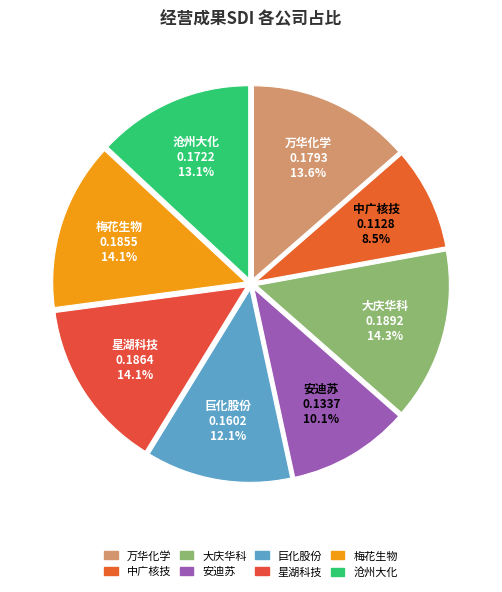

Does 巨化股份 account for over 50% of the chart?

No